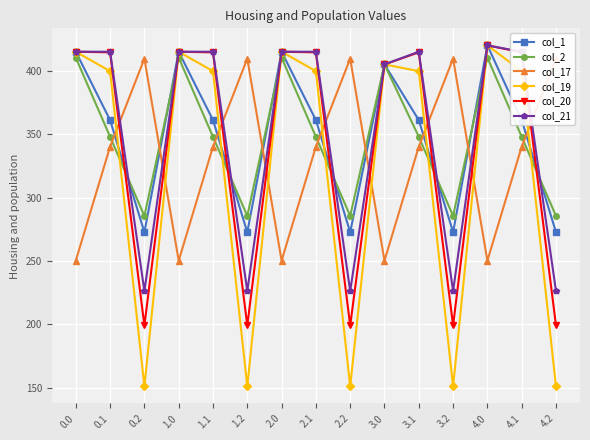

How many lines are shown in the chart?

6